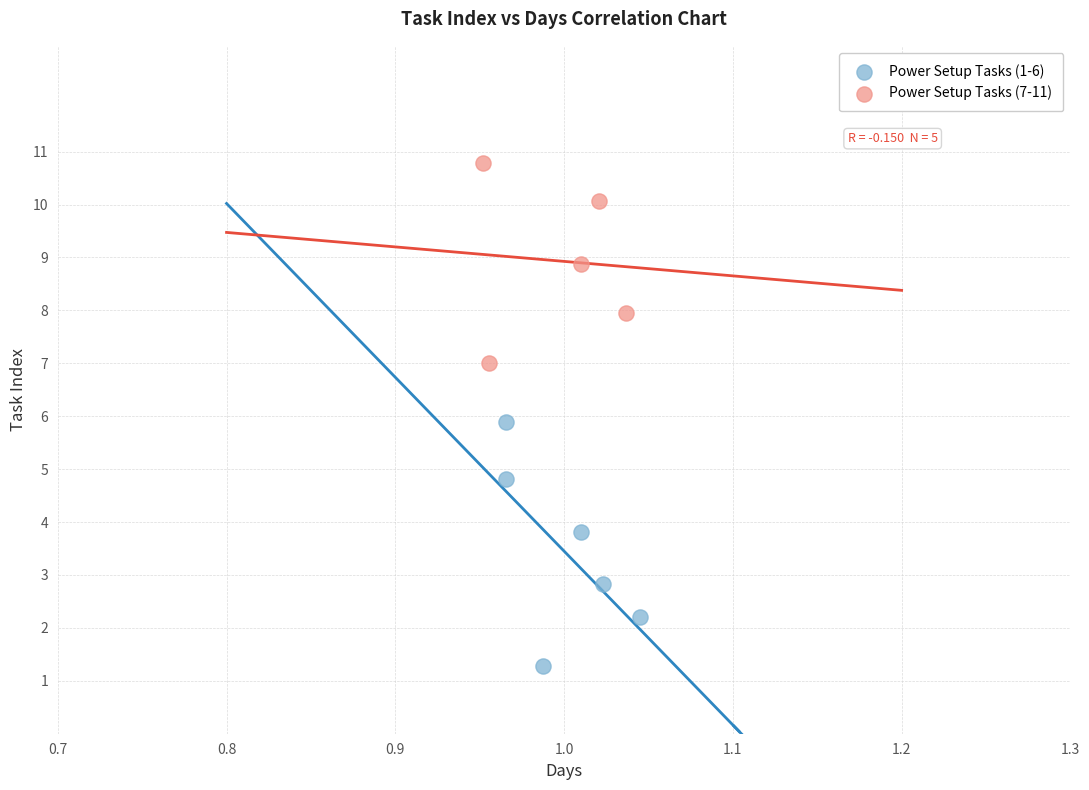

What are all the series names shown in the legend?

Power Setup Tasks (1-6), Power Setup Tasks (7-11)